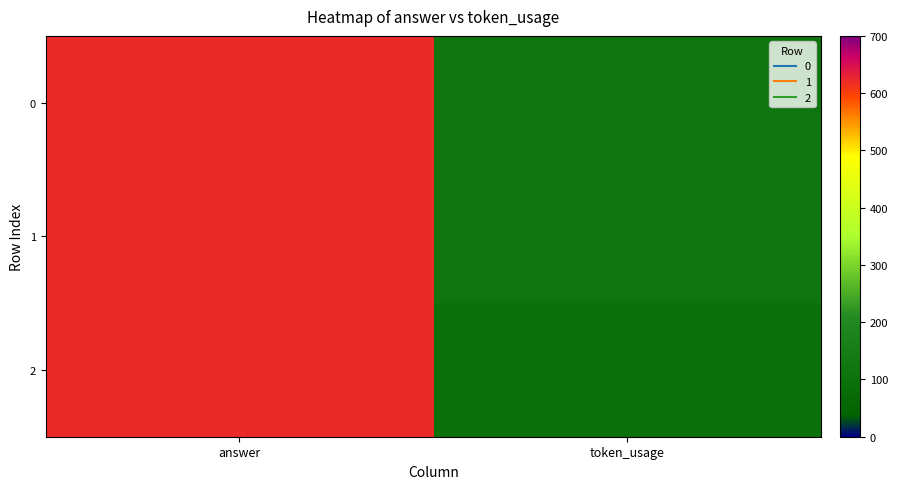

How many data points does each series have?

2